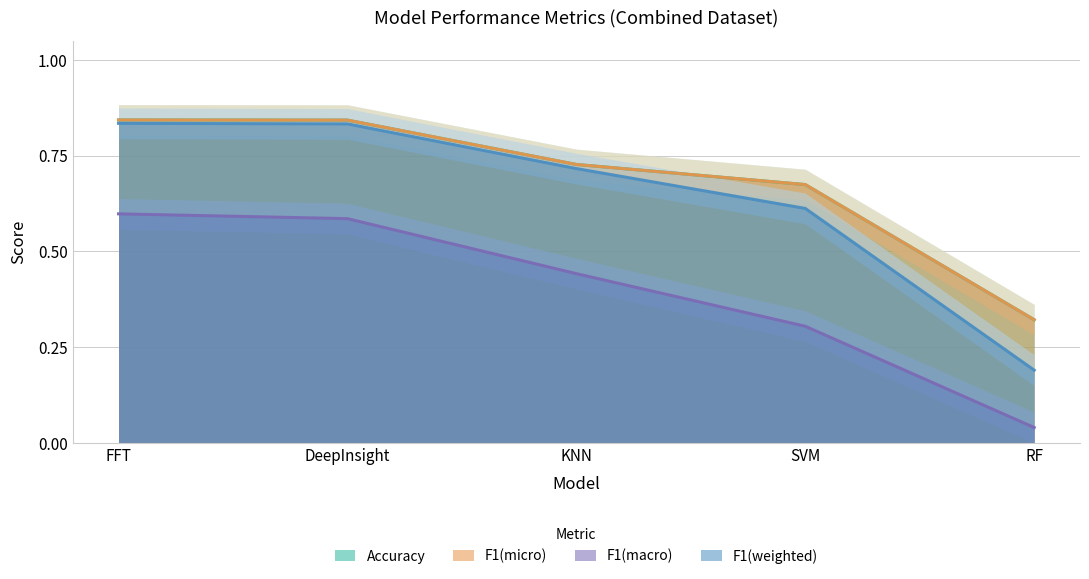

What are all the series names shown in the legend?

Accuracy, F1(micro), F1(macro), F1(weighted)